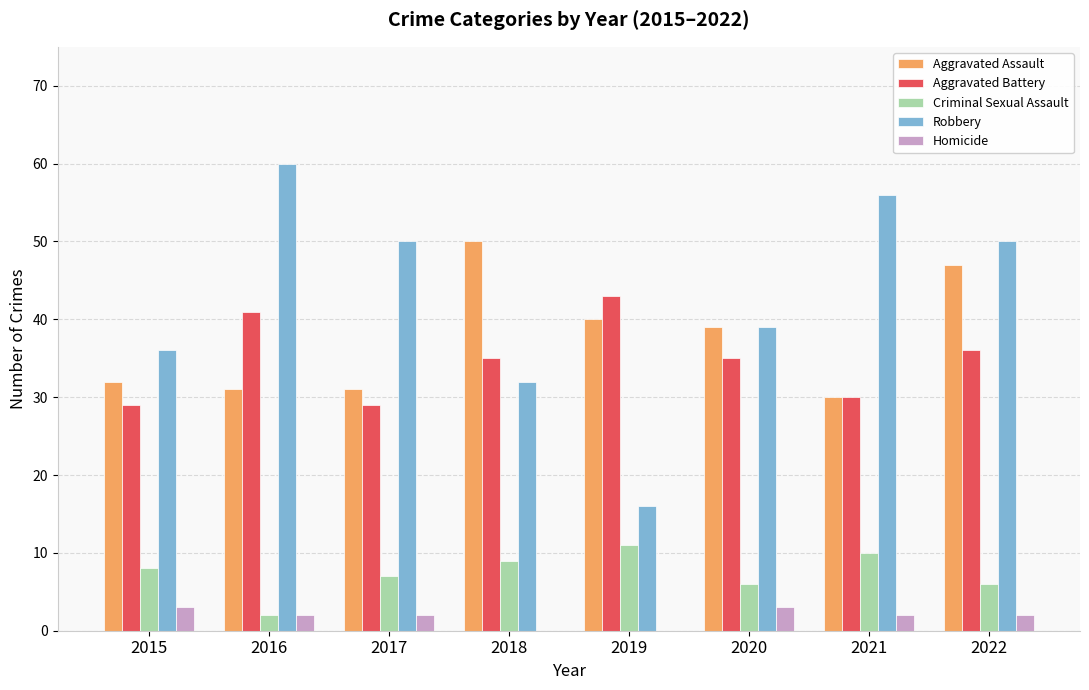

What is the maximum value for Homicide?

3